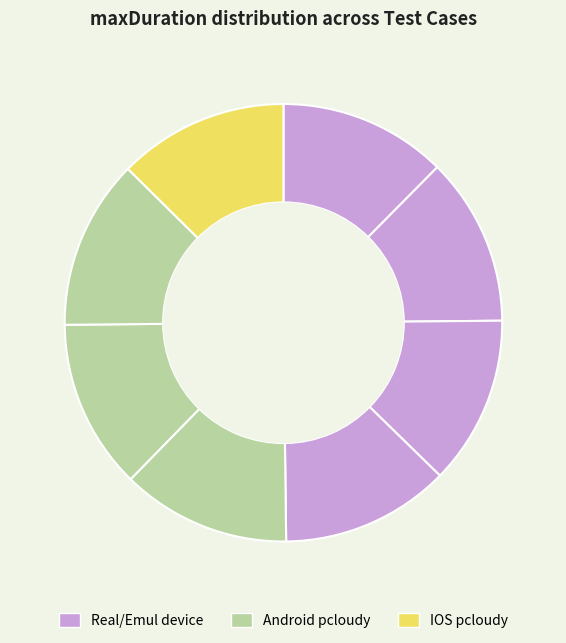

How many slices are in this pie chart?

8